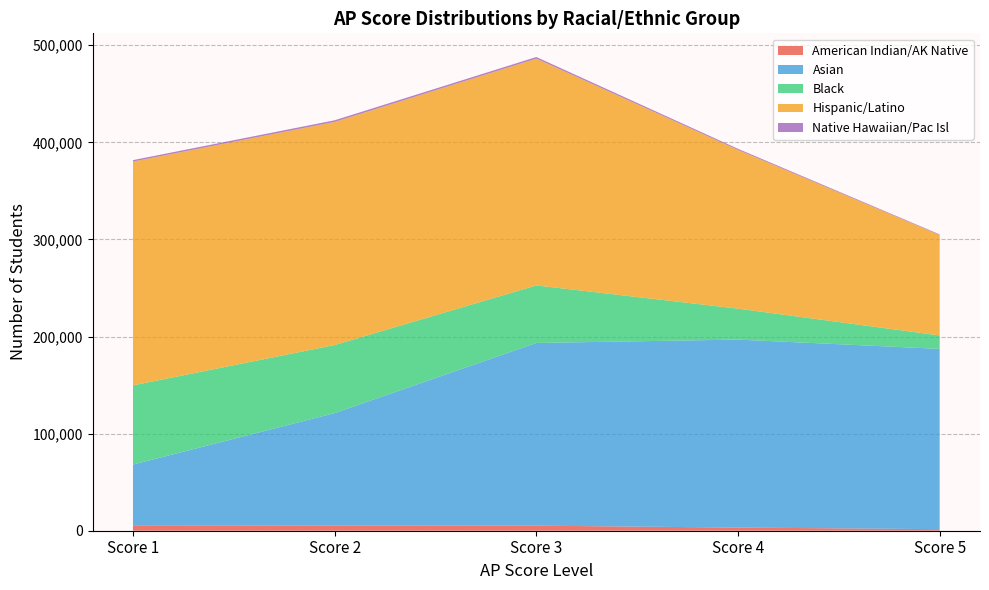

Reading right to left, transcribe all the data shown in this chart.

American Indian/AK Native: Score 5=1613	Score 4=3262	Score 3=5197	Score 2=5214	Score 1=5040
Asian: Score 5=185651	Score 4=193565	Score 3=188173	Score 2=115910	Score 1=63105
Black: Score 5=13834	Score 4=31884	Score 3=59262	Score 2=70133	Score 1=81573
Hispanic/Latino: Score 5=103468	Score 4=163493	Score 3=233570	Score 2=229757	Score 1=230455
Native Hawaiian/Pac Isl: Score 5=603	Score 4=1101	Score 3=1635	Score 2=1669	Score 1=1486